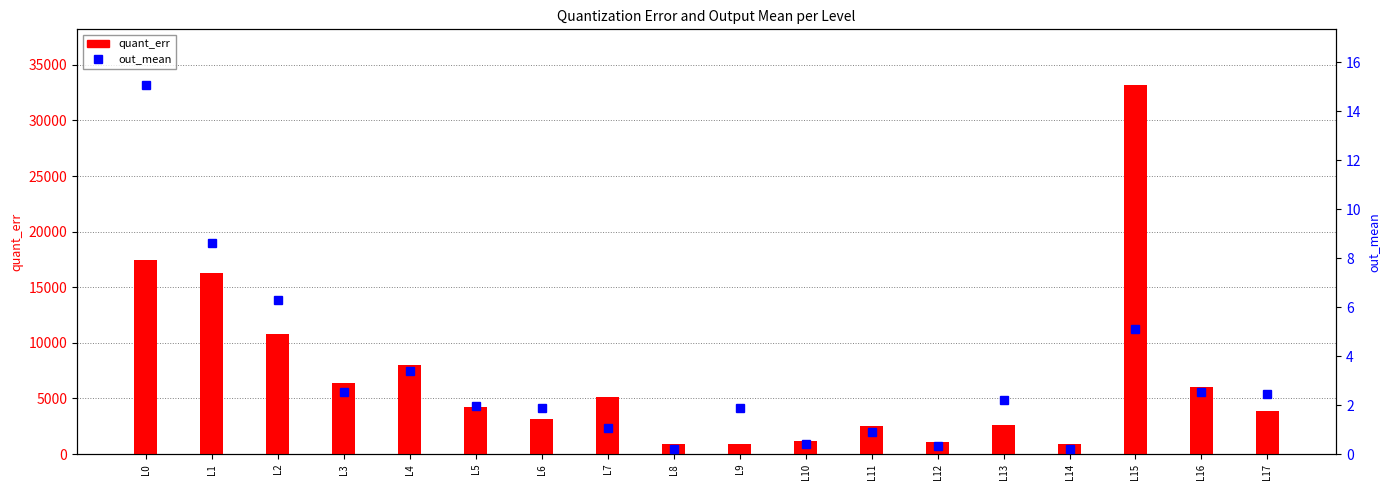

List the labels in order of quant_err value, largest first.

L15, L0, L1, L2, L4, L3, L16, L7, L5, L17, L6, L13, L11, L10, L12, L9, L8, L14